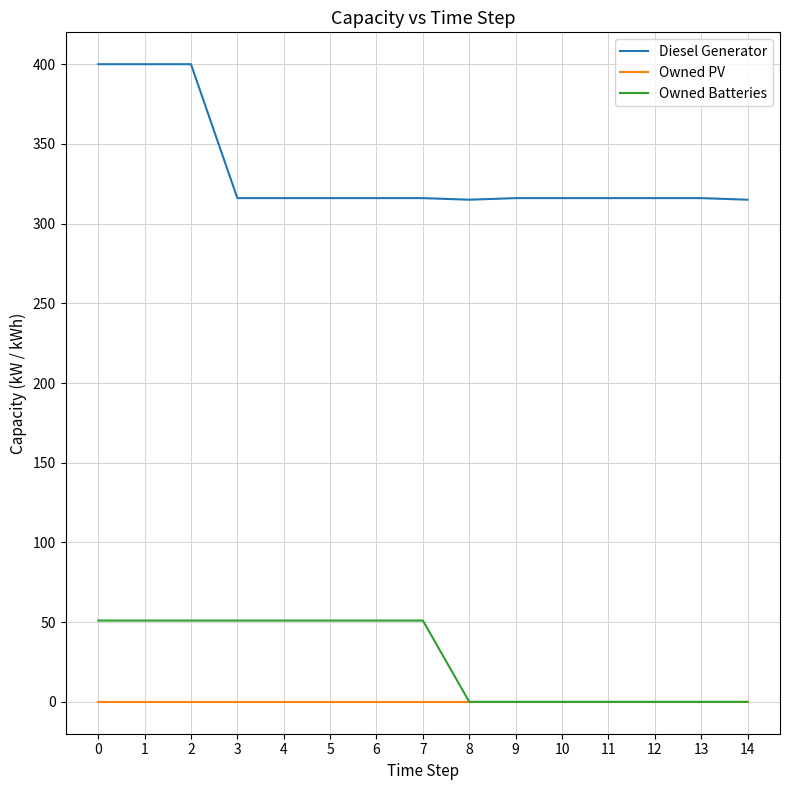

What is the maximum value for Owned Batteries?

51